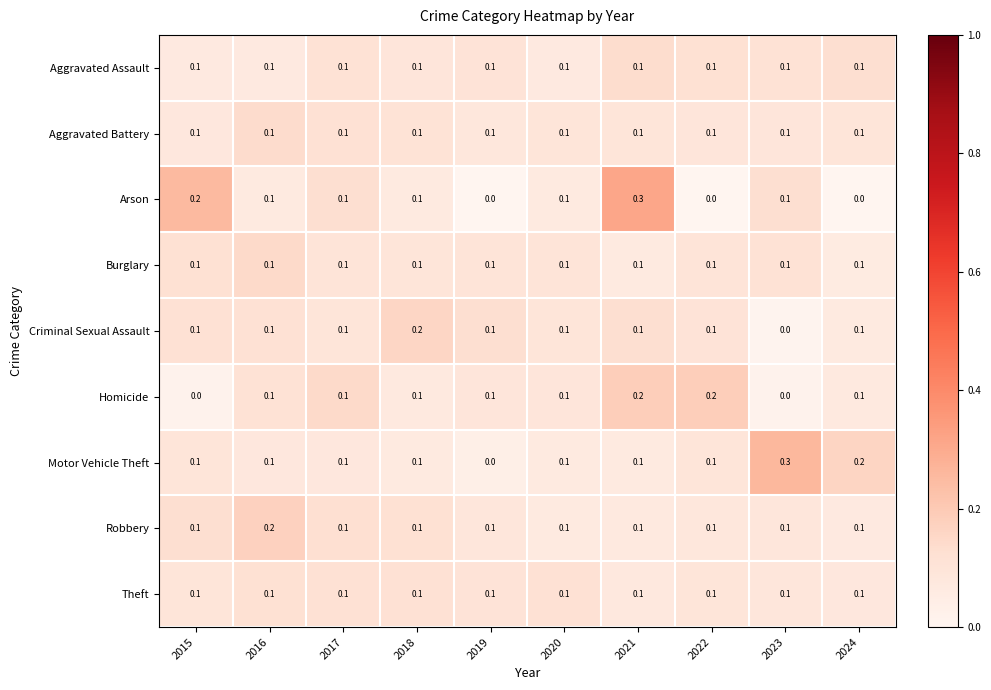

The value of Theft at 2017 is 0.1. True or false?

True